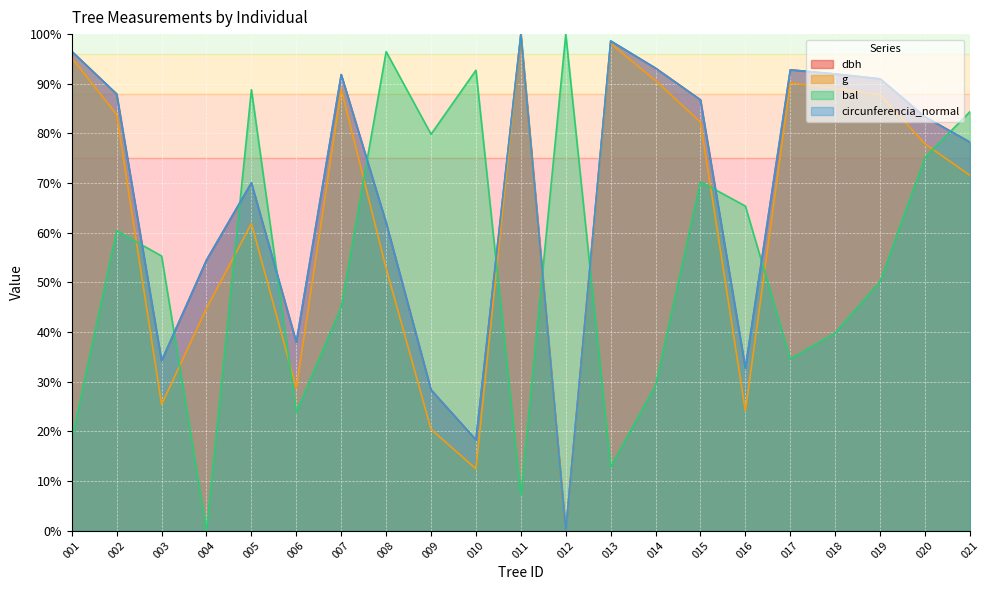

Reading left to right, list all the values displayed in this chart.

dbh: 96.5	87.9	34.2	54.5	70.0	37.9	91.9	62.0	28.3	18.3	100.0	0.0	98.6	93.1	86.8	32.7	92.8	92.0	91.0	83.3	78.2
g: 95.2	83.8	25.4	44.8	61.8	28.7	88.9	52.8	20.4	12.4	100.0	0.0	98.1	90.6	82.2	24.1	90.2	89.1	87.8	77.9	71.6
bal: 18.4	60.4	55.3	0.0	88.8	23.8	45.0	96.5	79.8	92.7	7.1	100.0	12.8	29.3	70.3	65.4	34.5	39.8	50.2	75.2	84.4
circunferencia_normal: 96.5	87.9	34.2	54.5	70.1	37.9	91.8	62.1	28.4	18.3	100.0	0.0	98.6	93.1	86.7	32.7	92.8	92.0	91.0	83.3	78.2